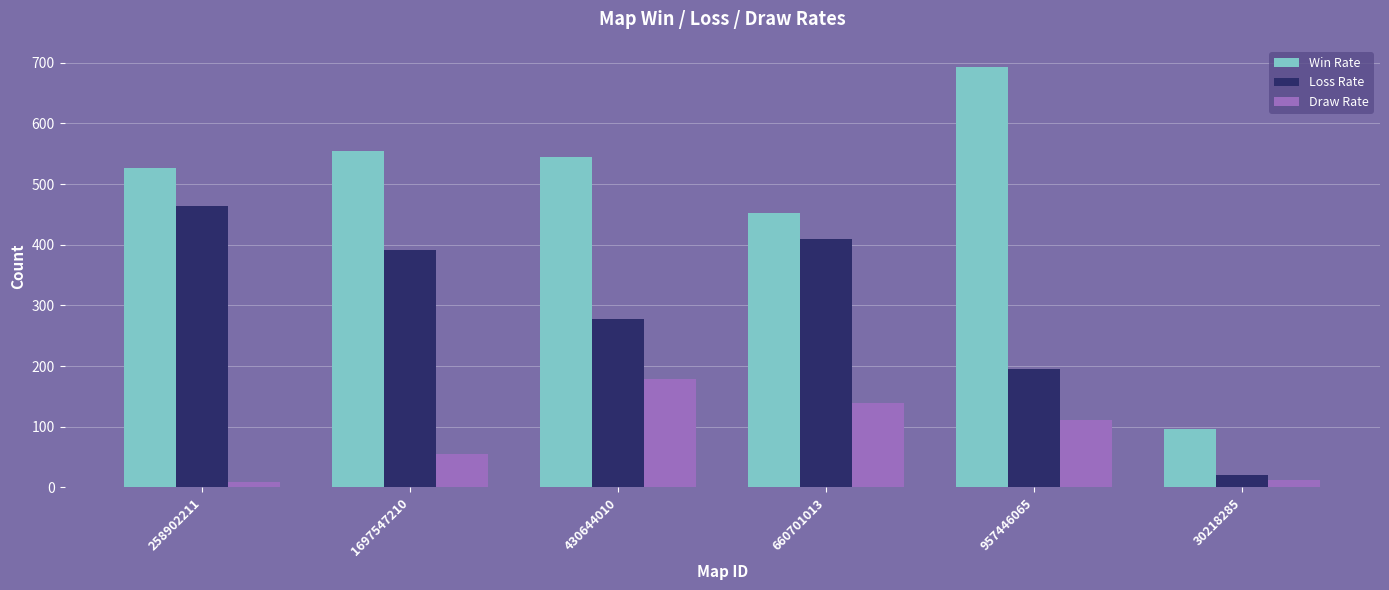

Reading right to left, list all the values displayed in this chart.

Win Rate: 97	693	452	545	554	527
Loss Rate: 21	196	409	277	391	464
Draw Rate: 12	111	139	178	55	9